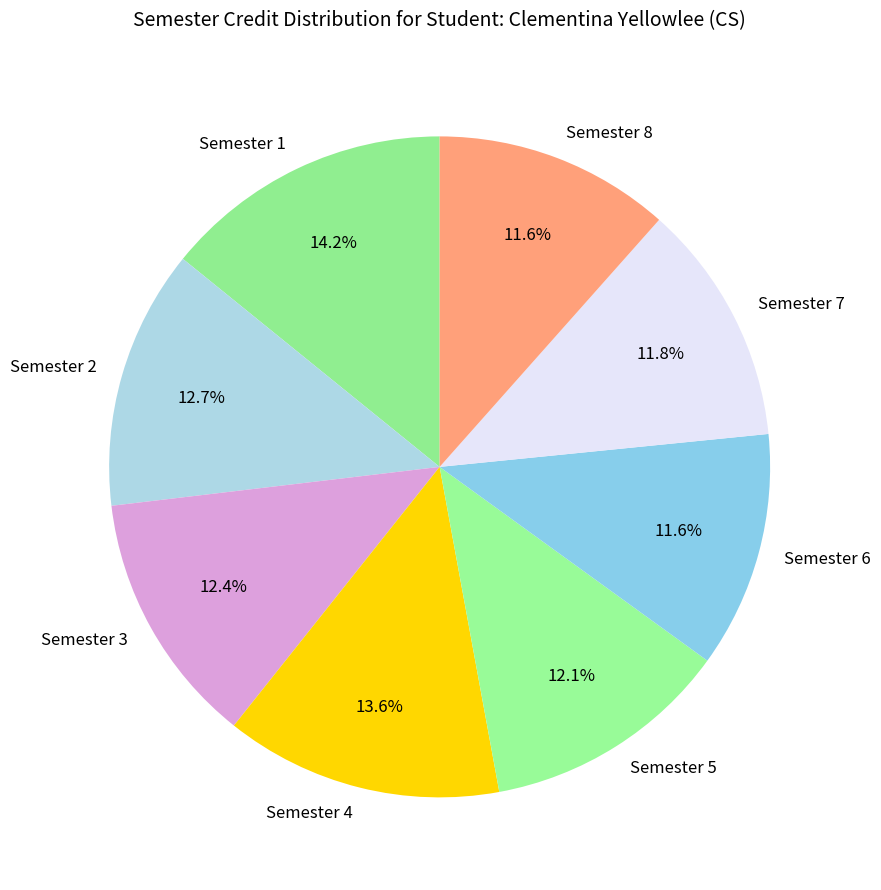

The Semester 8 slice represents 1% of the pie. True or false?

False